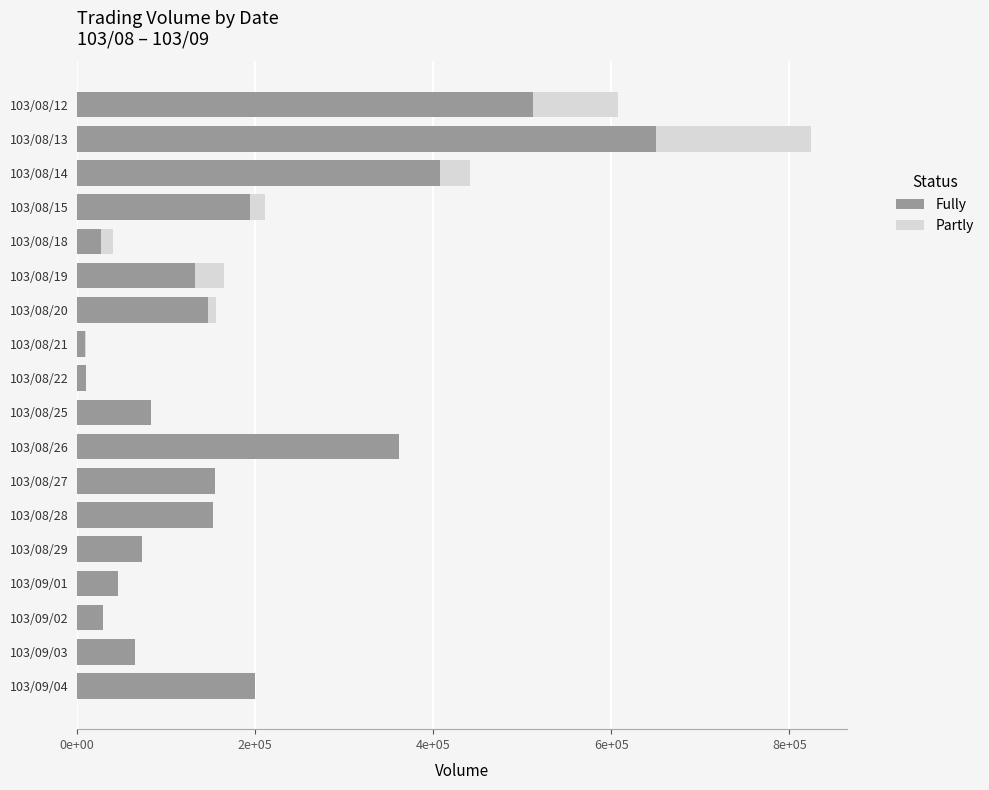

Reading left to right, what are all the values shown in this chart?

Partly: 607000	824000	441000	211000	40000	165000	156000	10000	10000	74000	297000	138000	133000	65000	43000	25000	62000	200000
Fully: 511560	650520	407900	193690	26400	132470	146930	8900	9700	82550	362040	155230	152510	72600	45870	28860	64780	200000